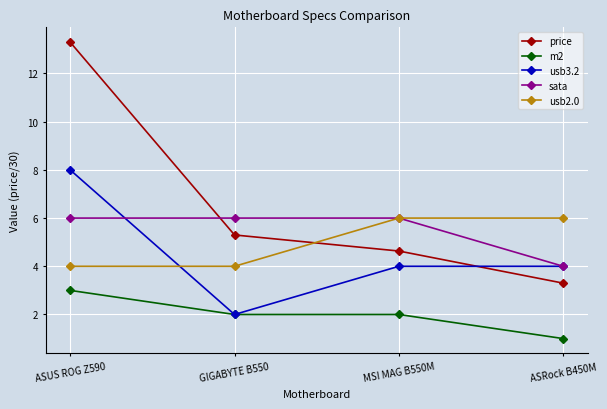

Between ASUS ROG Z590 and ASRock B450M, which series saw the biggest shift?

price